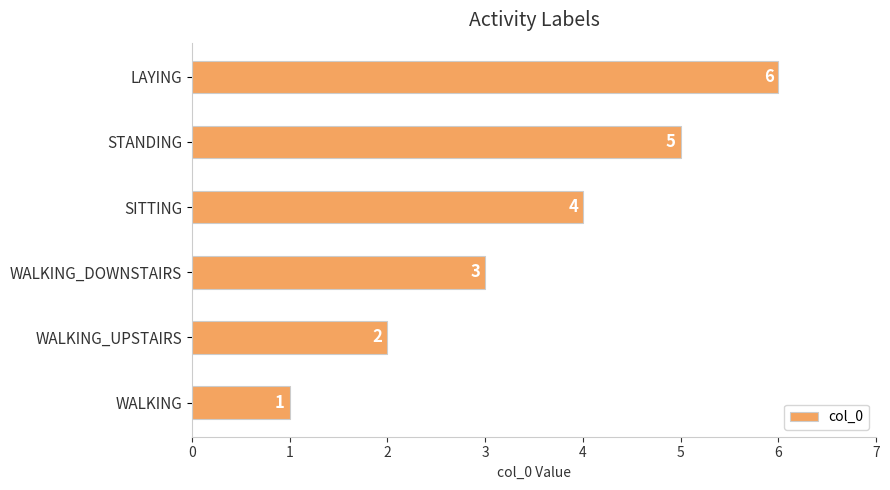

Count the values in the range 2 to 5.

4